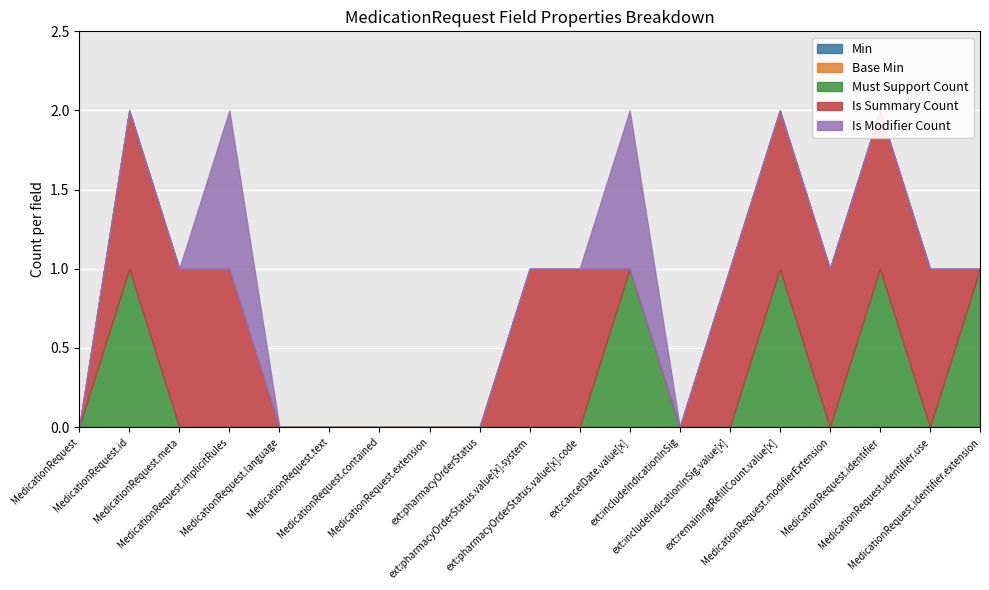

How many values in Must Support Count are above zero?

5